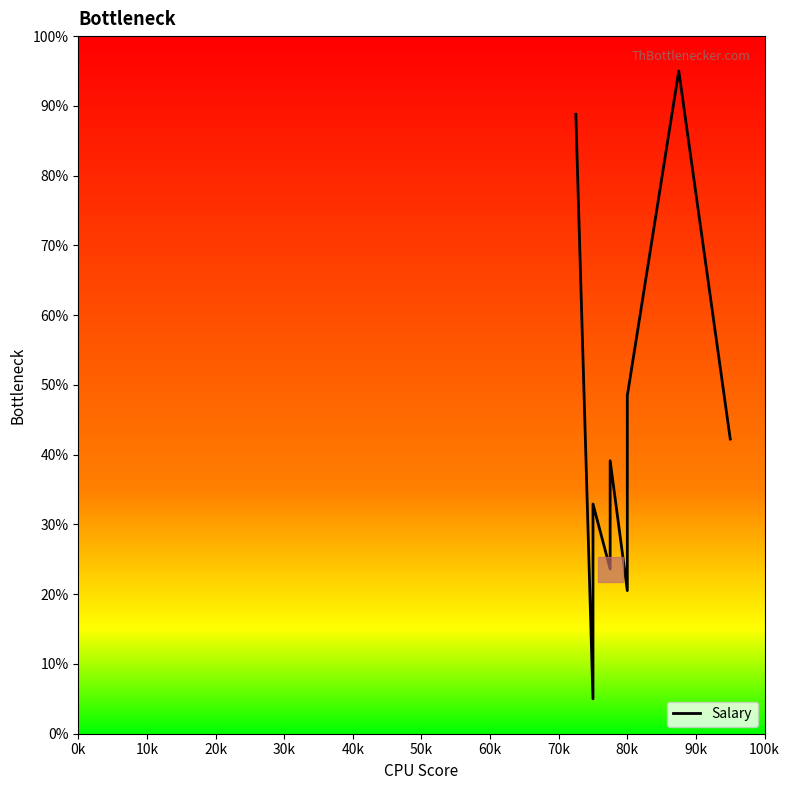

Reading left to right, transcribe all the data shown in this chart.

88.8	5.0	32.9	23.6	39.1	20.5	48.4	95.0	42.2